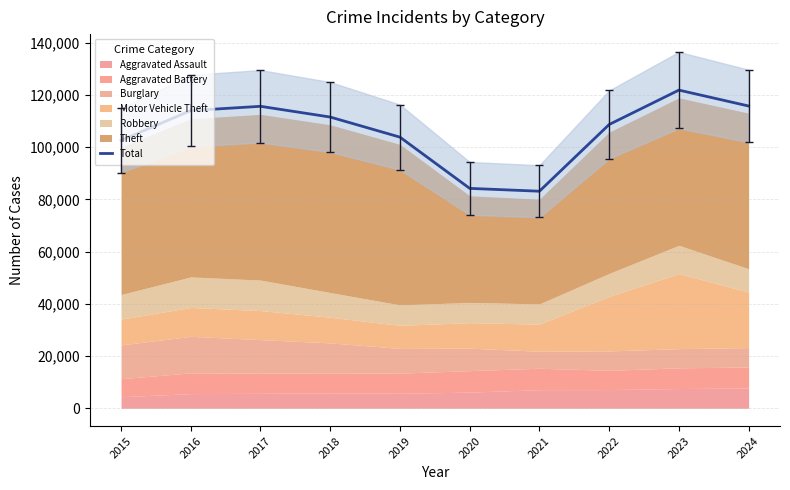

Approximately how many times larger is the value at 2018 compared to 2017?

1.0